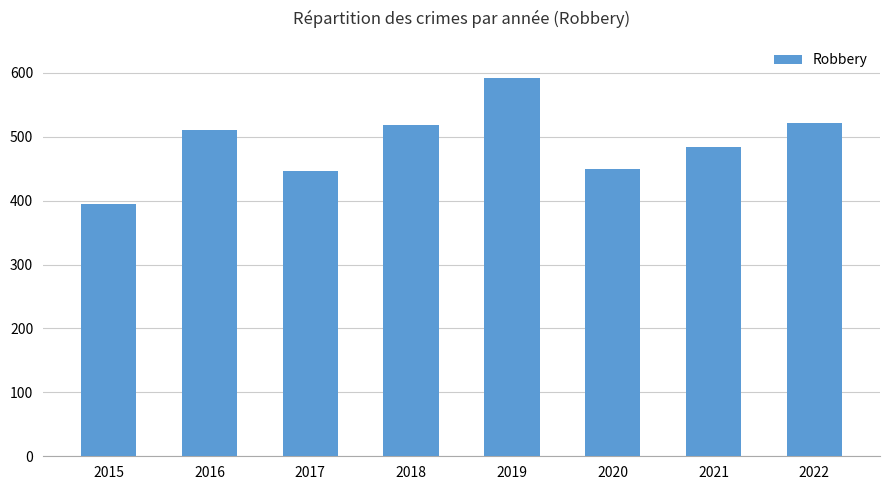

What is the change in value from 2020 to 2022?

+71